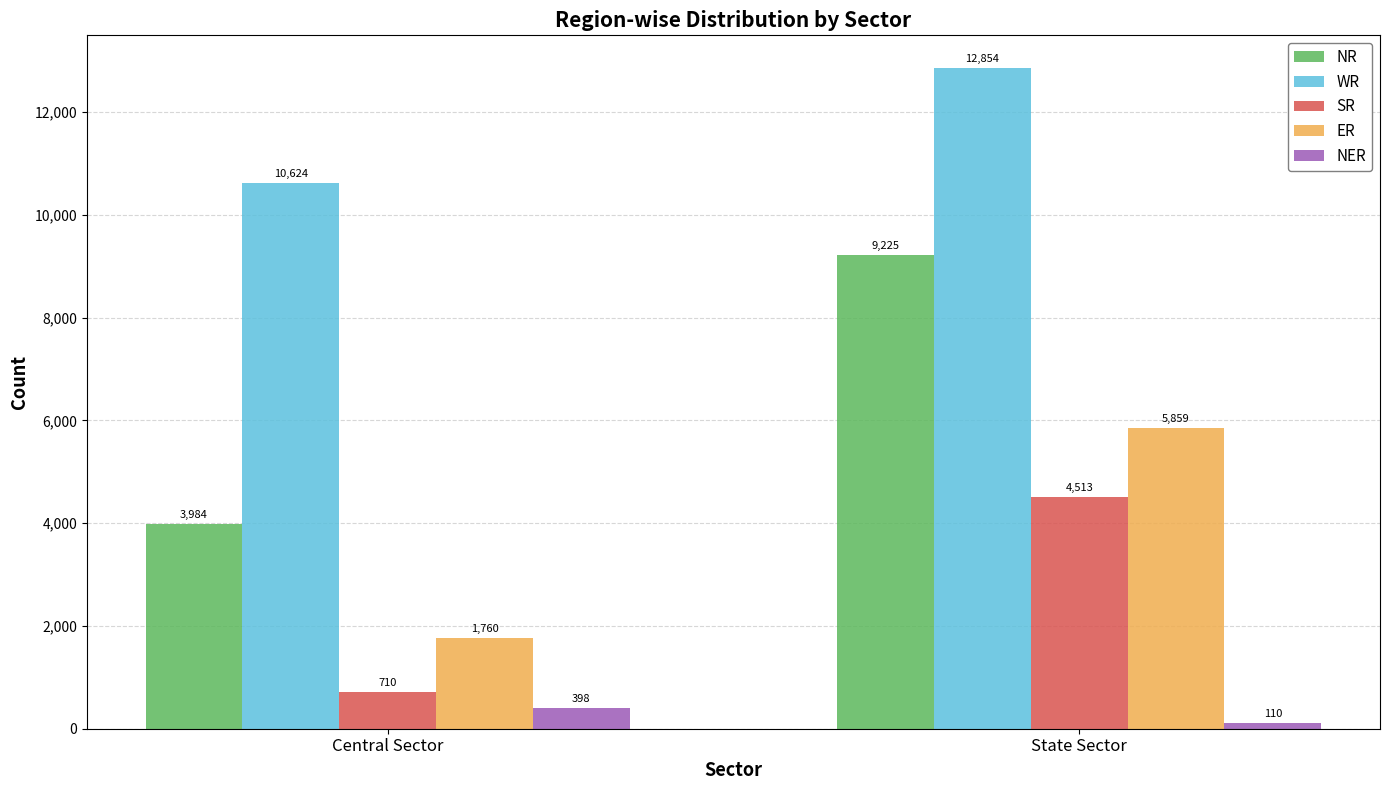

Reading left to right, list all the values displayed in this chart.

NR: 3984	9225
WR: 10624	12854
SR: 710	4513
ER: 1760	5859
NER: 398	110